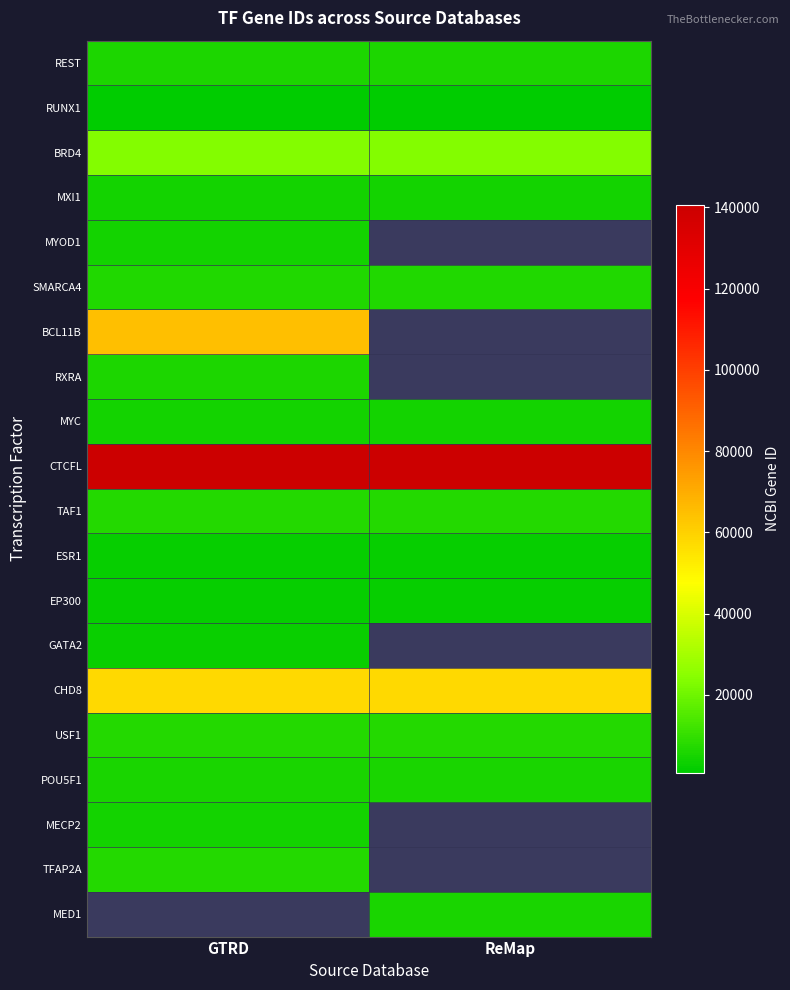

Which has a higher value, GTRD or ReMap?

GTRD